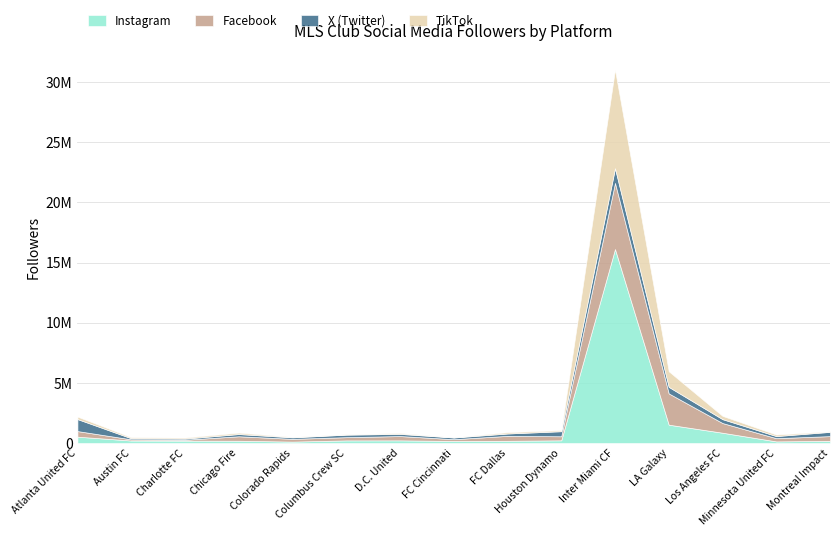

List the labels in order of TikTok (followers) value, largest first.

Inter Miami CF, LA Galaxy, Los Angeles FC, Atlanta United FC, Minnesota United FC, Chicago Fire, FC Dallas, Houston Dynamo, Charlotte FC, Austin FC, D.C. United, Montreal Impact, Columbus Crew SC, Colorado Rapids, FC Cincinnati